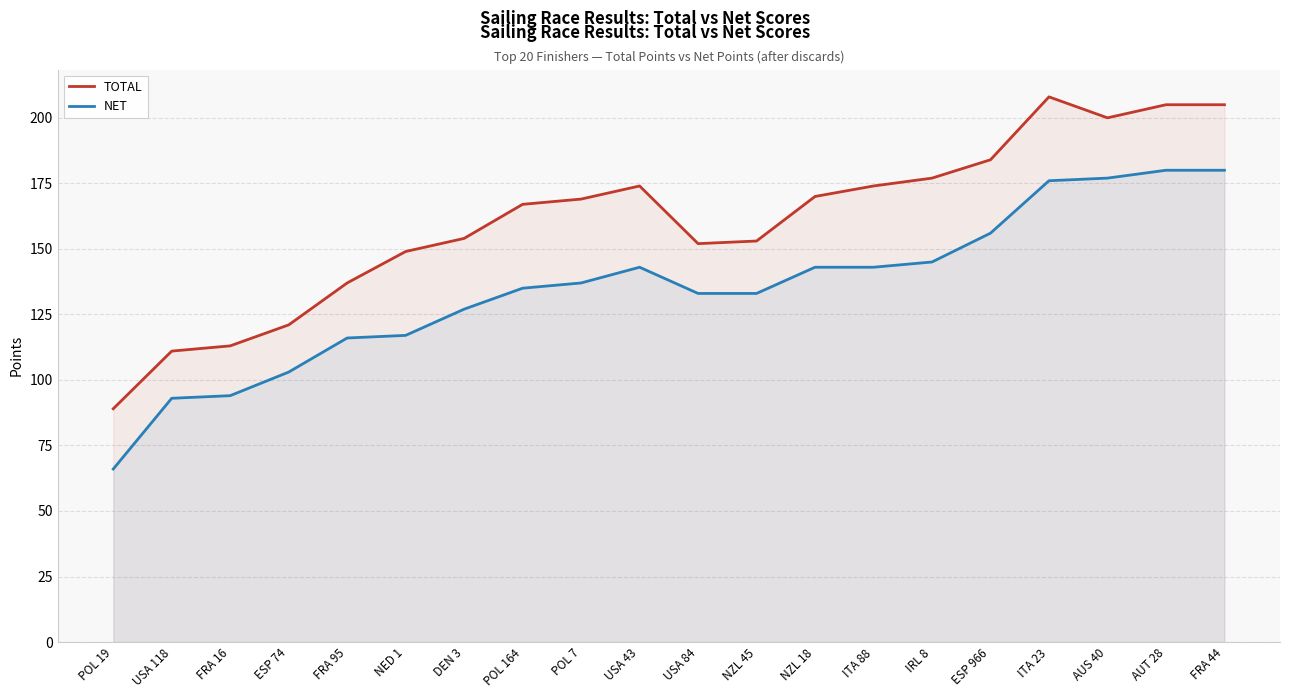

True or false: NET and TOTAL intersect in this chart.

False